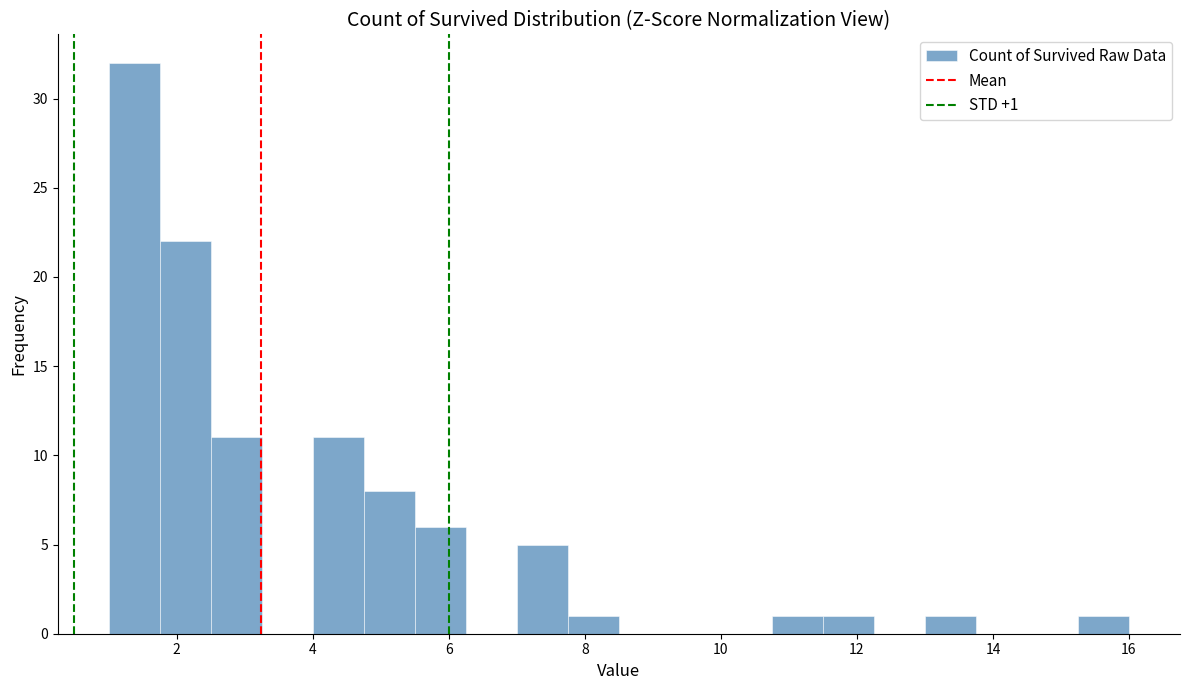

Read against the x-axis, roughly where is the centre of the tallest bar?

1.4